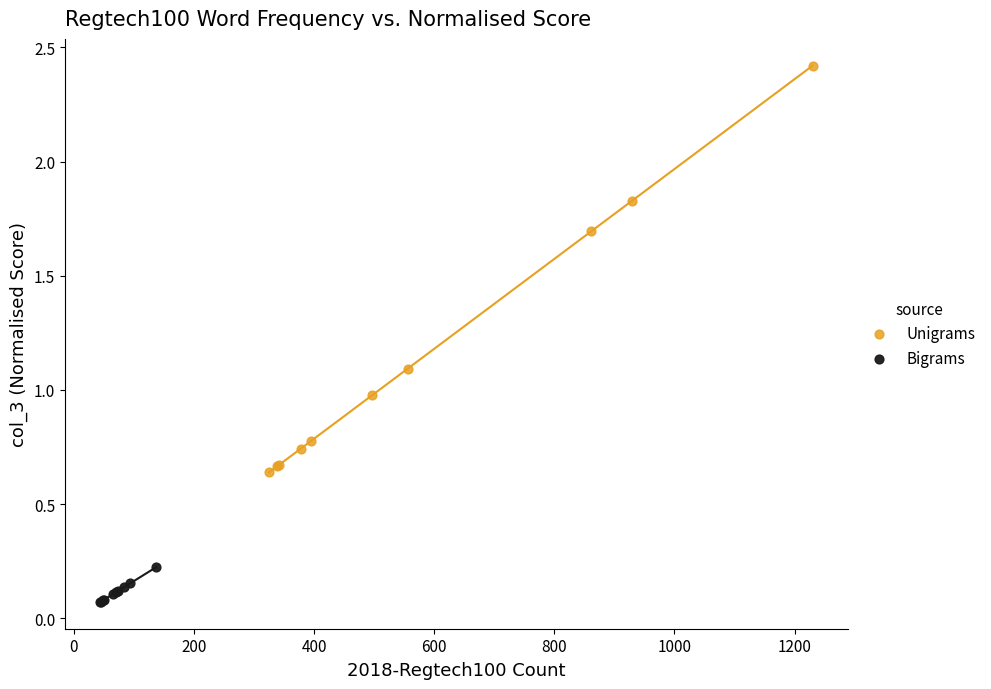

What are all the series names shown in the legend?

Unigrams, Bigrams